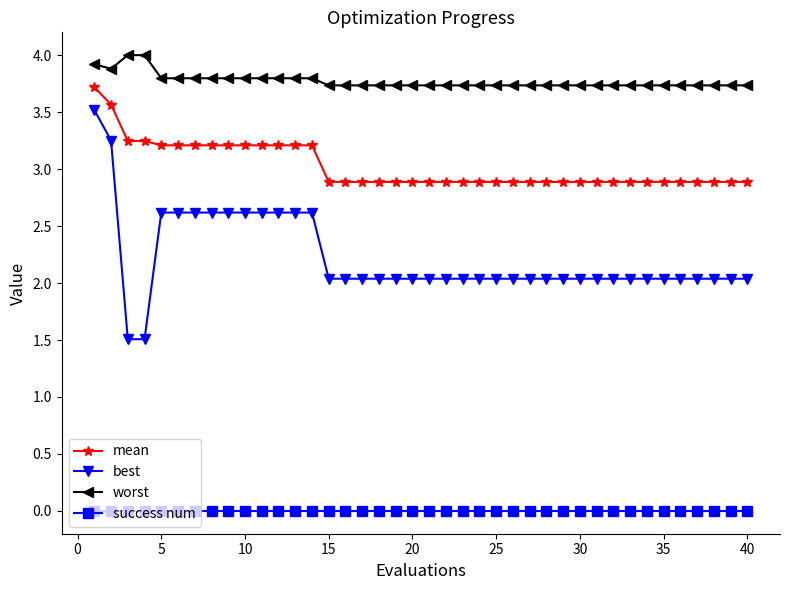

Which series has the largest total across all categories?

worst